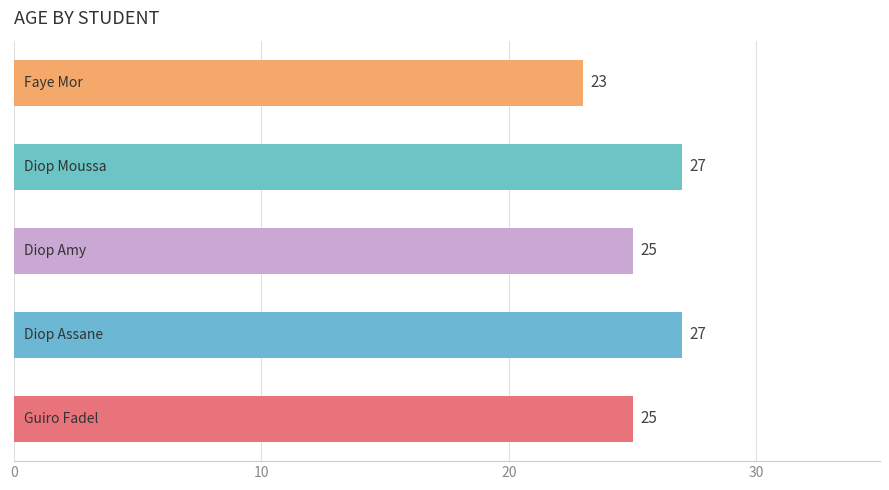

Reading top to bottom, extract all data points from this chart.

23	27	25	27	25